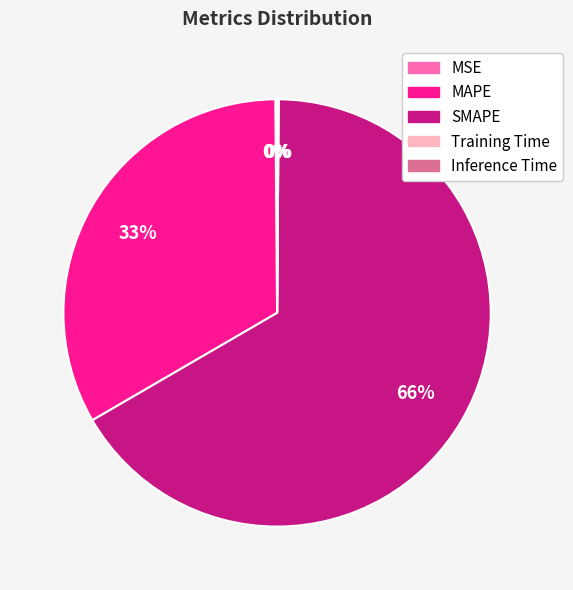

Is SMAPE the majority of the pie?

Yes